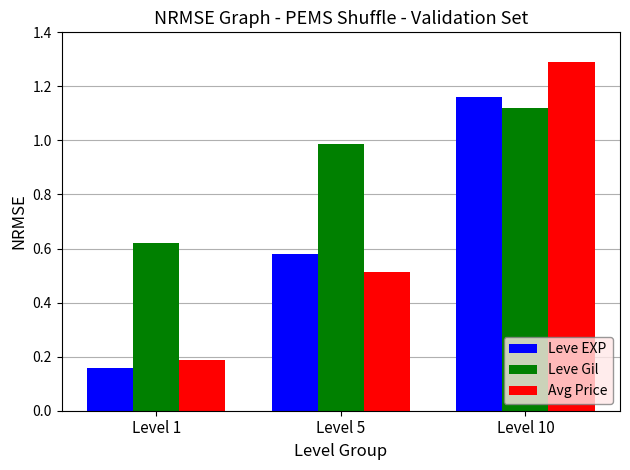

At which category is the sum across all series the highest?

Level 10